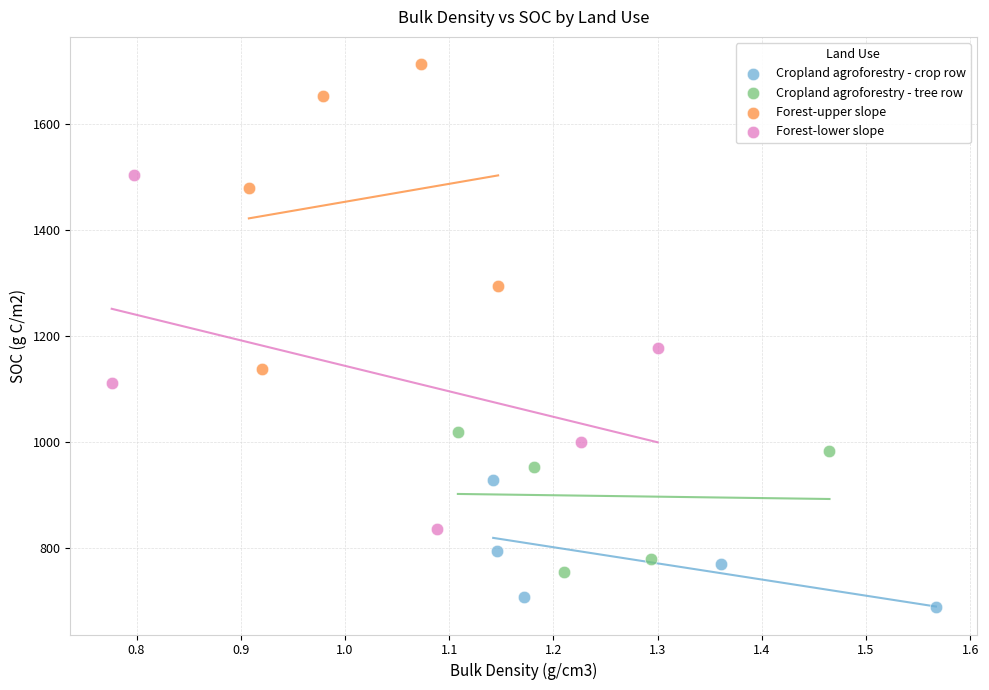

Which series reaches the maximum Y coordinate?

Forest-upper slope